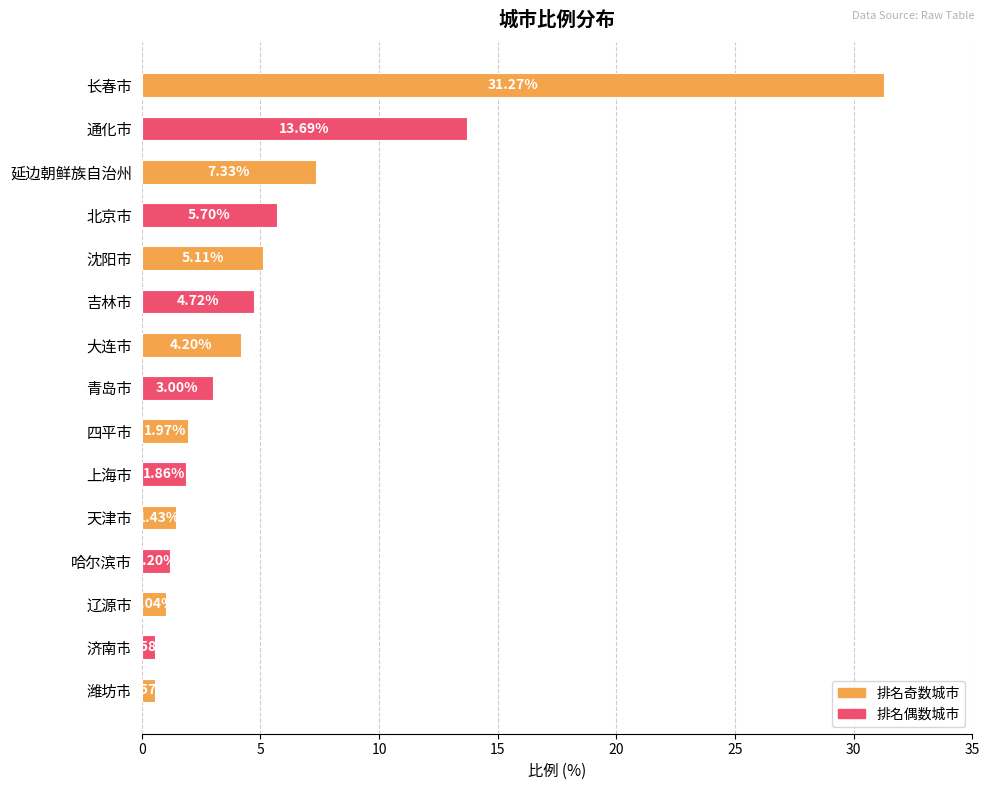

What is the sum of the values at 上海市 and 四平市?

3.8